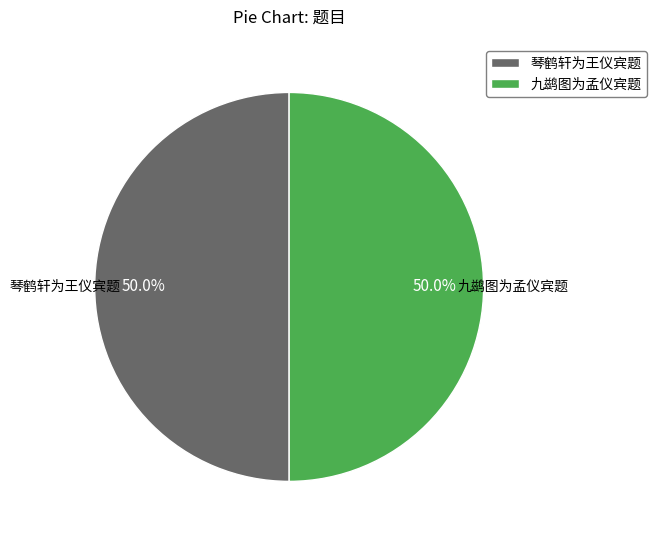

To the nearest percent, what is the average slice percentage?

50%